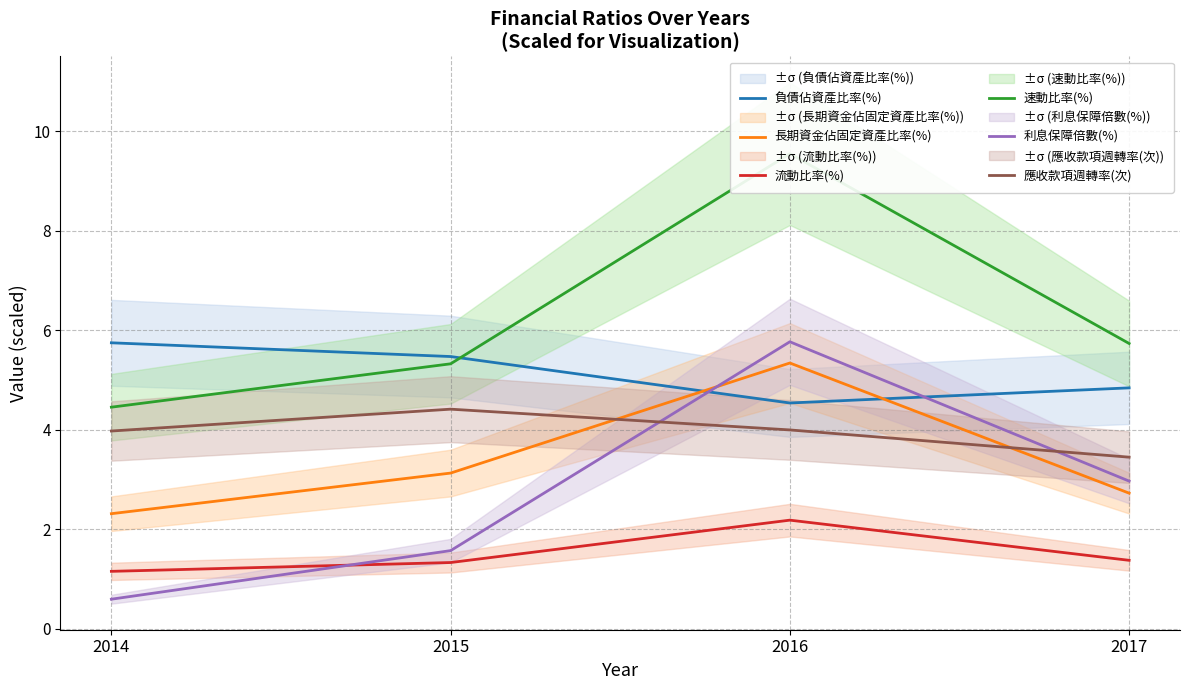

How many lines are shown in the chart?

6